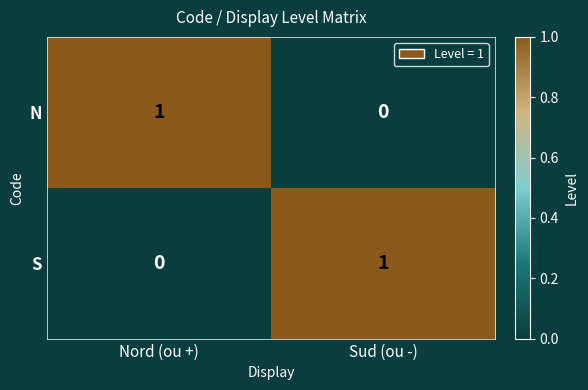

Reading left to right, extract all data points from this chart.

N: Nord (ou +)=1	Sud (ou -)=0
S: Nord (ou +)=0	Sud (ou -)=1